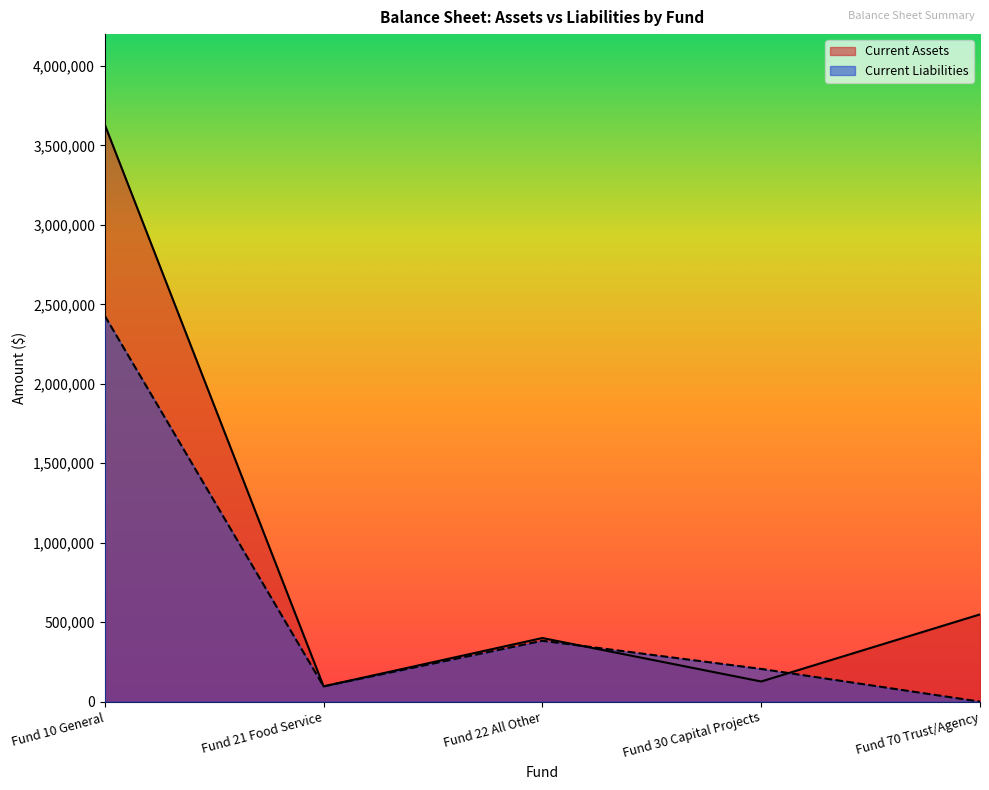

How many data points in Current Assets are less than 400232?

2